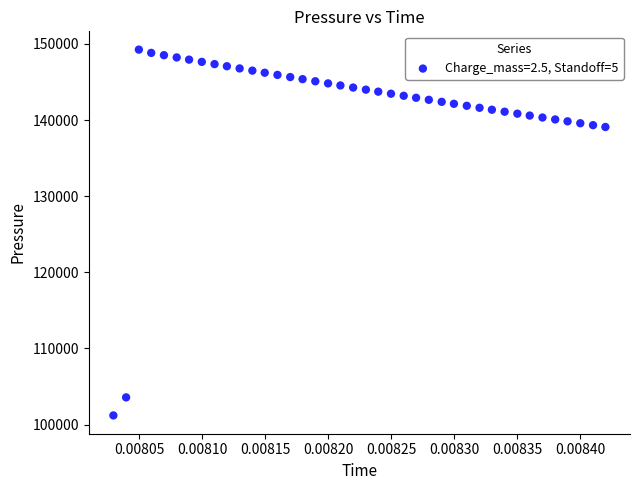

How many data points are displayed?

40